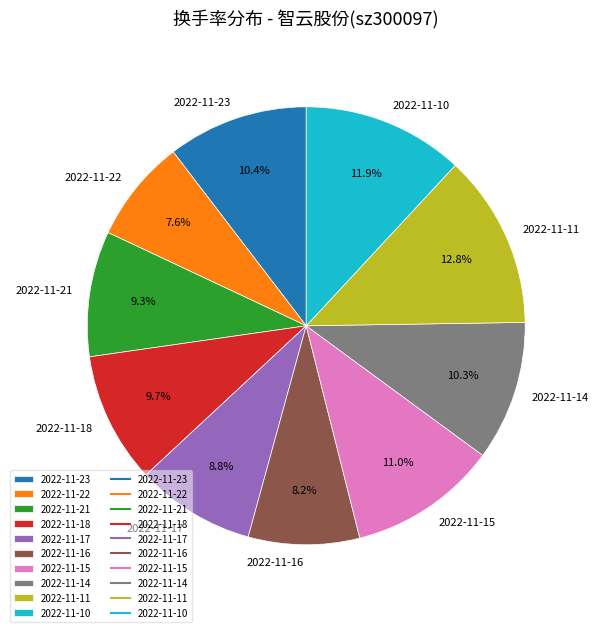

Does 2022-11-10 represent more than half of the total?

No